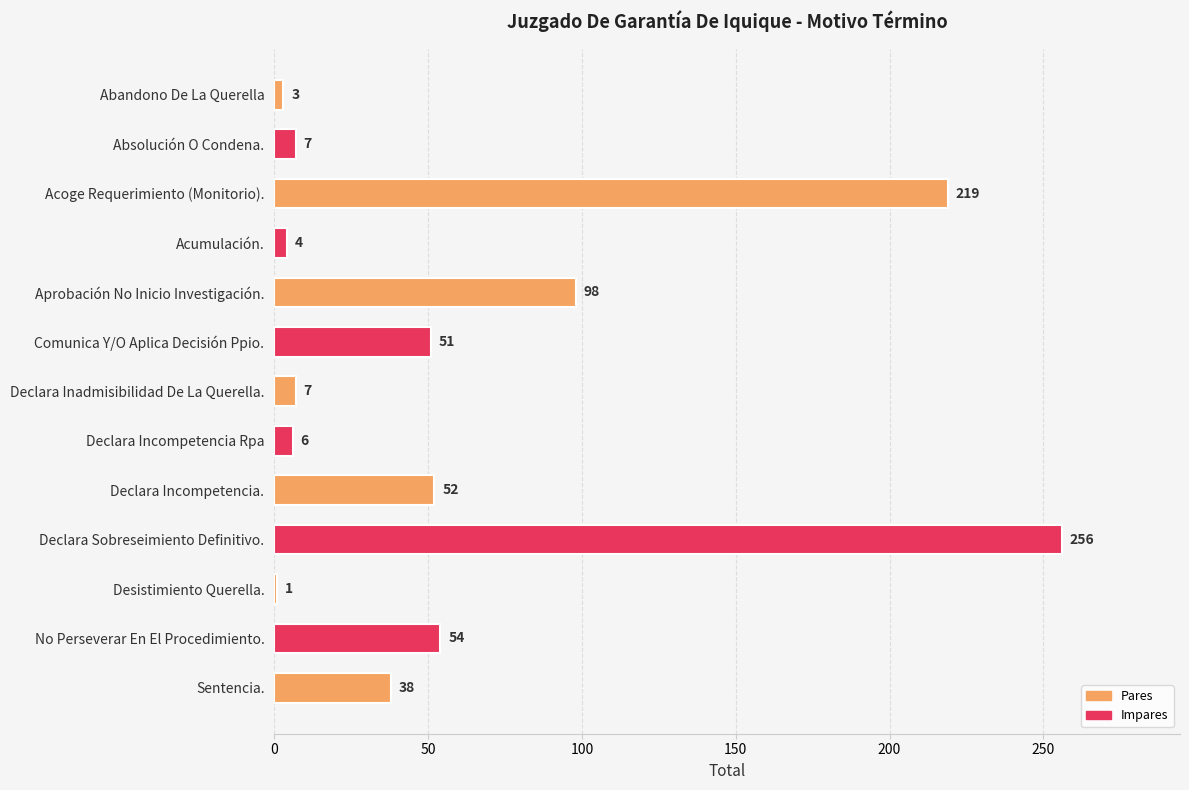

What is the label of the 10th bar from the bottom?

Acumulación.